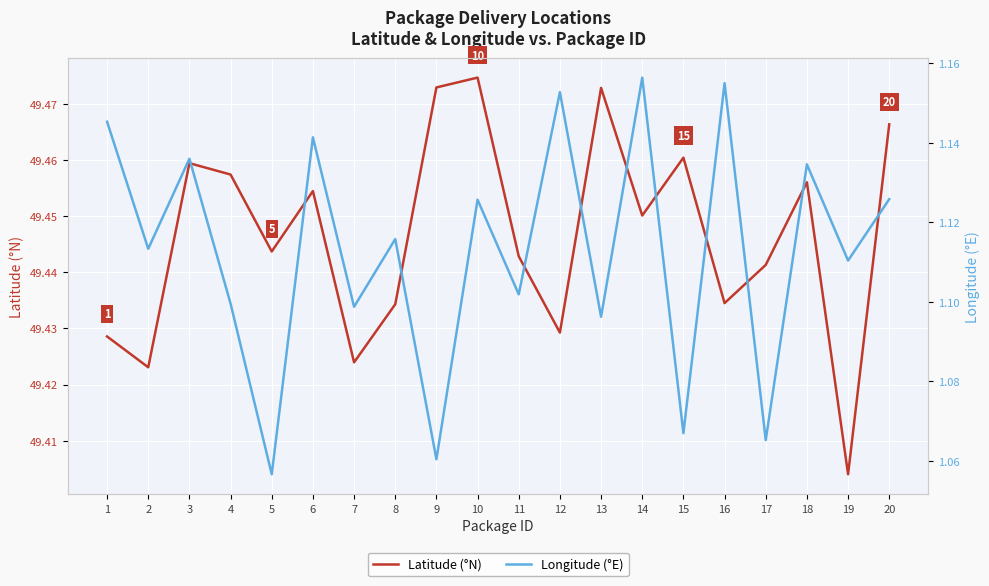

Which series has the largest range (max minus min)?

Longitude (°E)